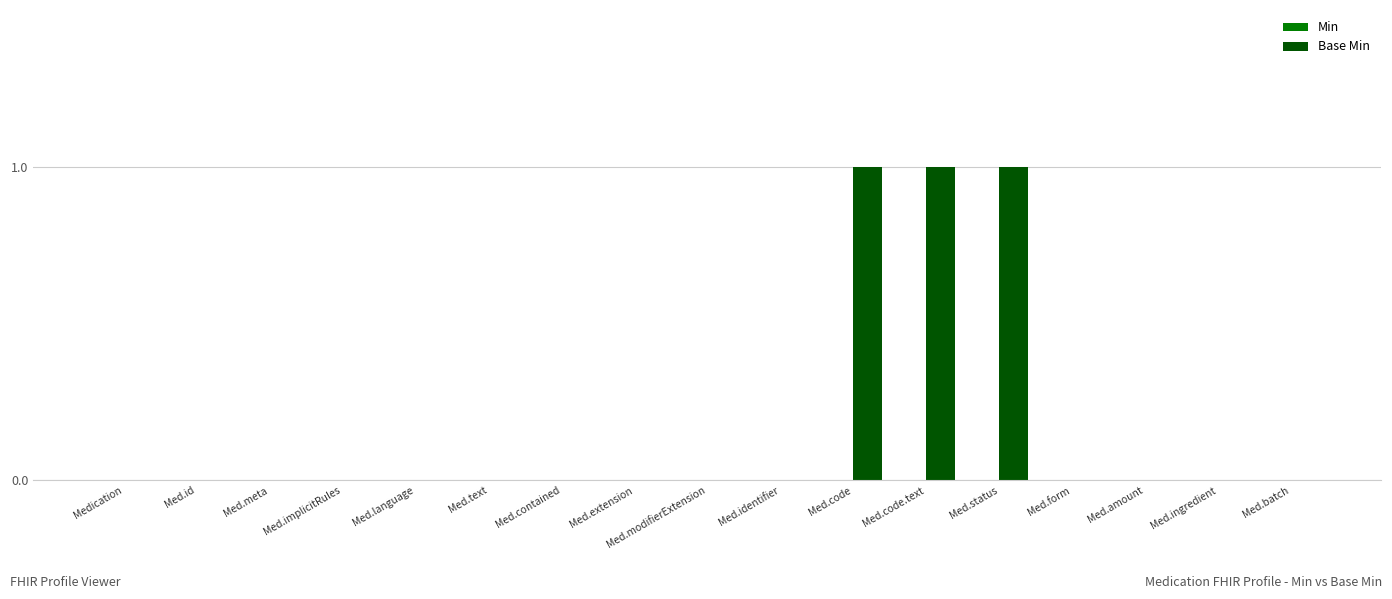

What is the change in value from Med.modifierExtension to Med.code?

+1